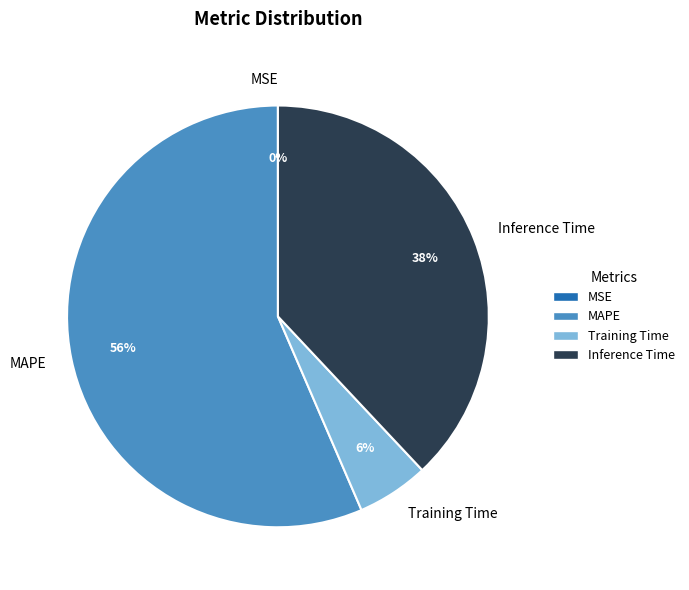

Is there a majority slice in this chart?

Yes